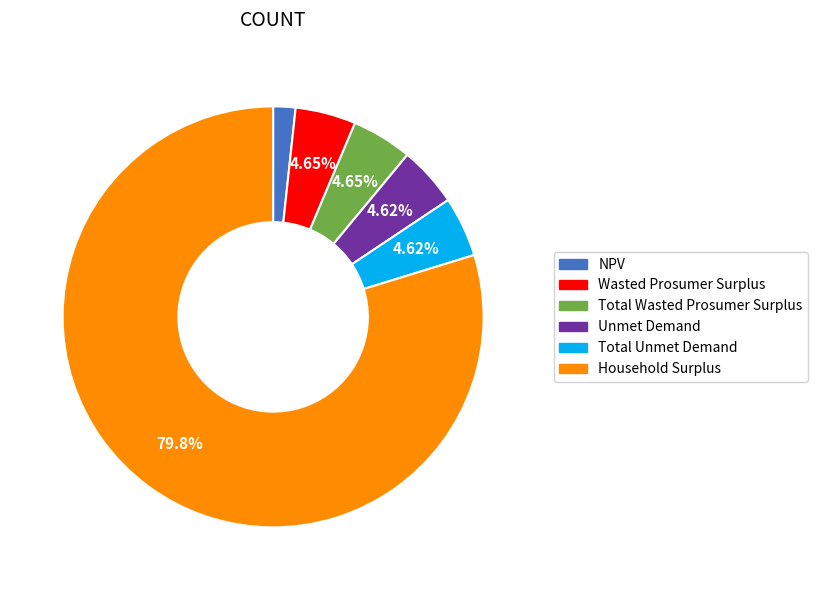

Which slice is the largest?

Household Surplus